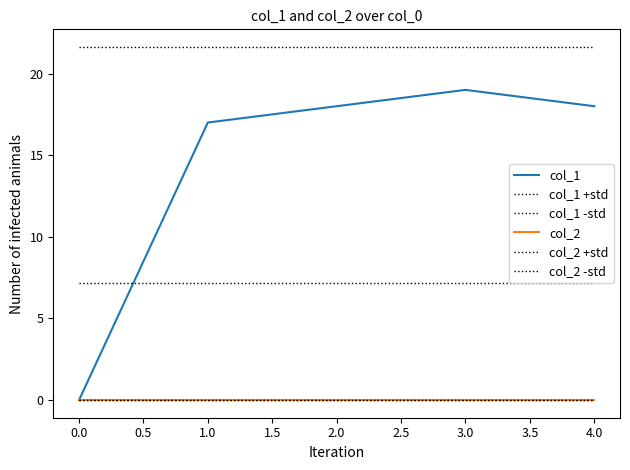

True or false: col_2 +std and col_2 cross at least once.

False